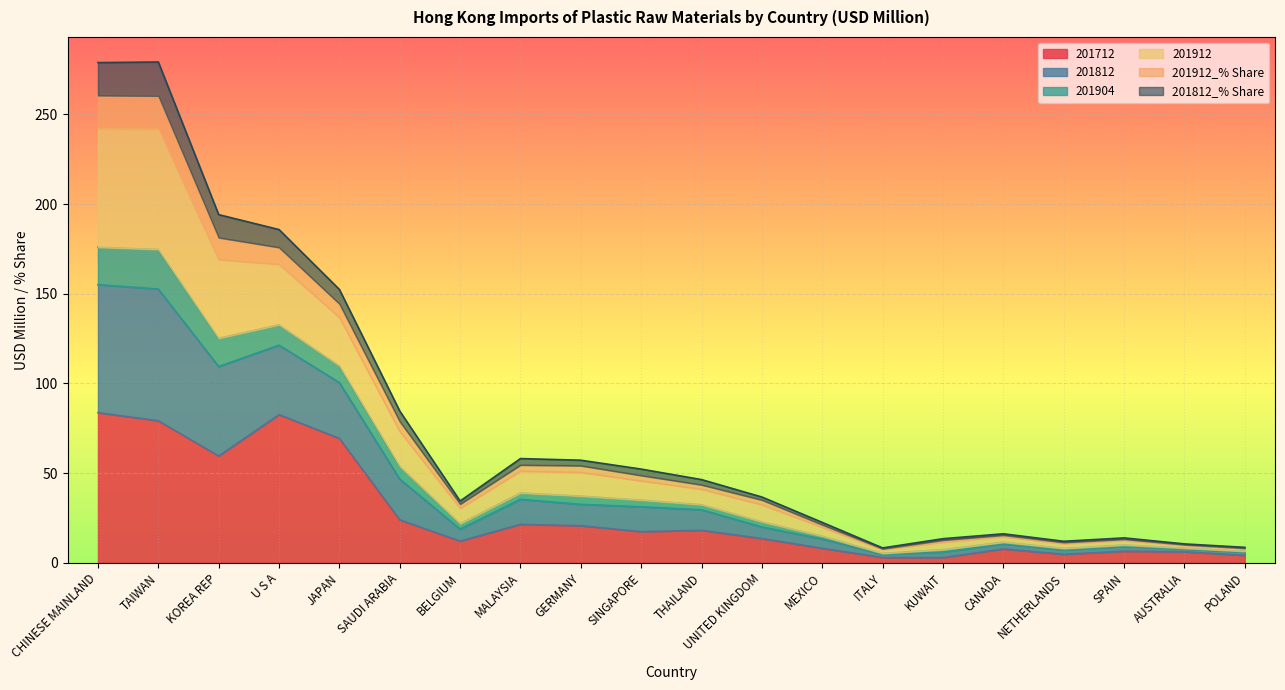

True or false: 201712 and 201912 intersect in this chart.

False